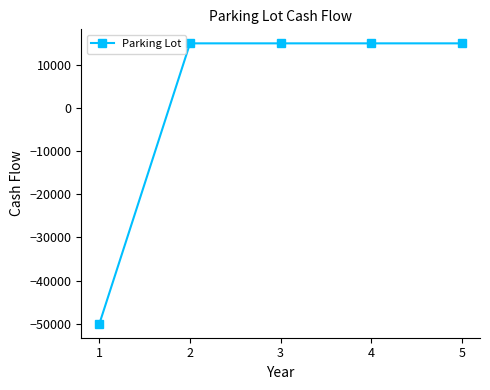

True or false: there are more than 2 points higher than both neighbors.

False